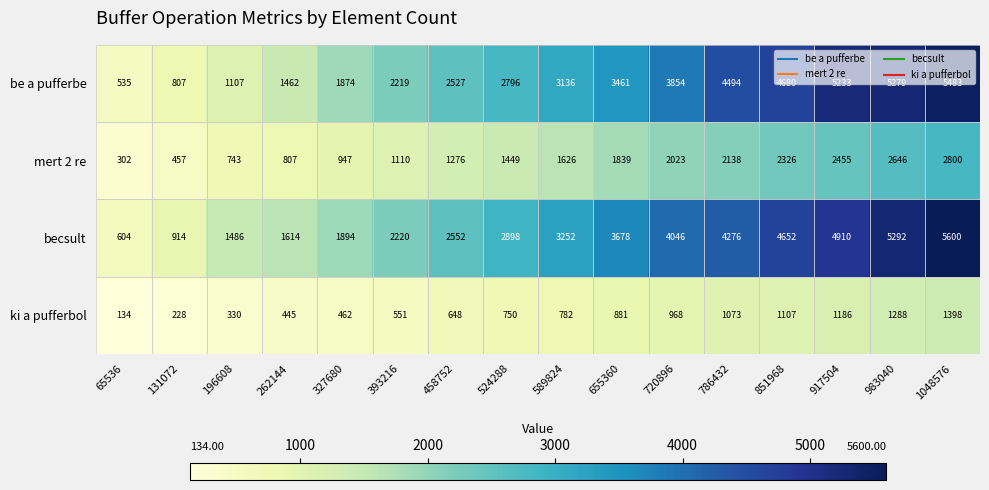

What is the difference between the maximum and minimum values in the be a pufferbe series?

4948